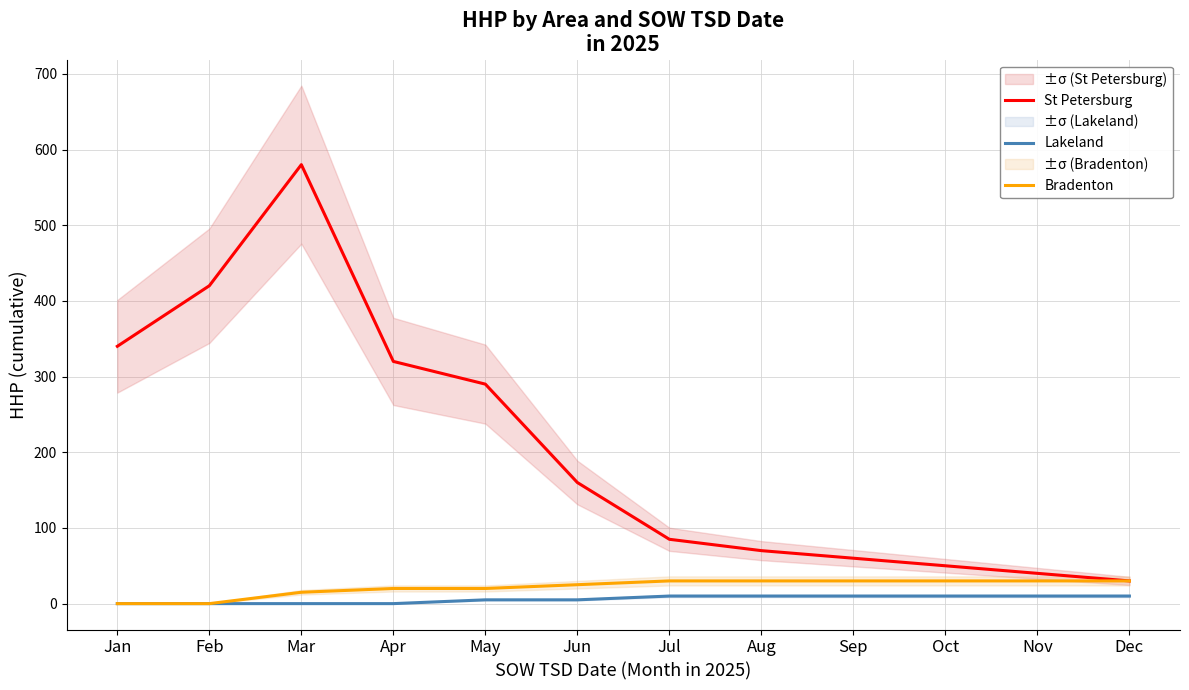

Where is Bradenton nearest to the value 15?

Mar